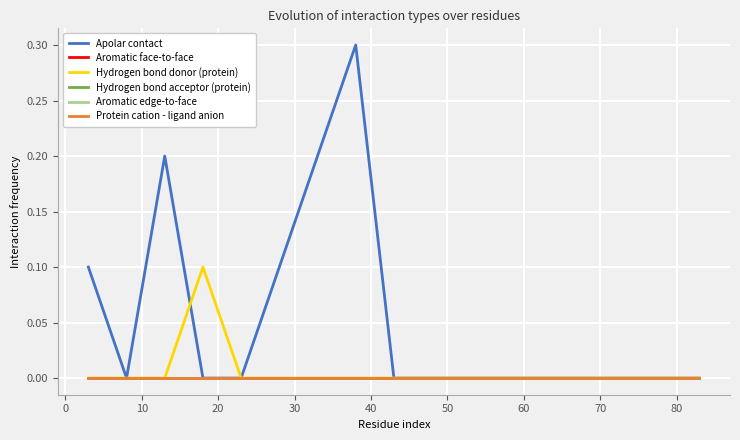

At how many categories does at least one series exceed 0?

6